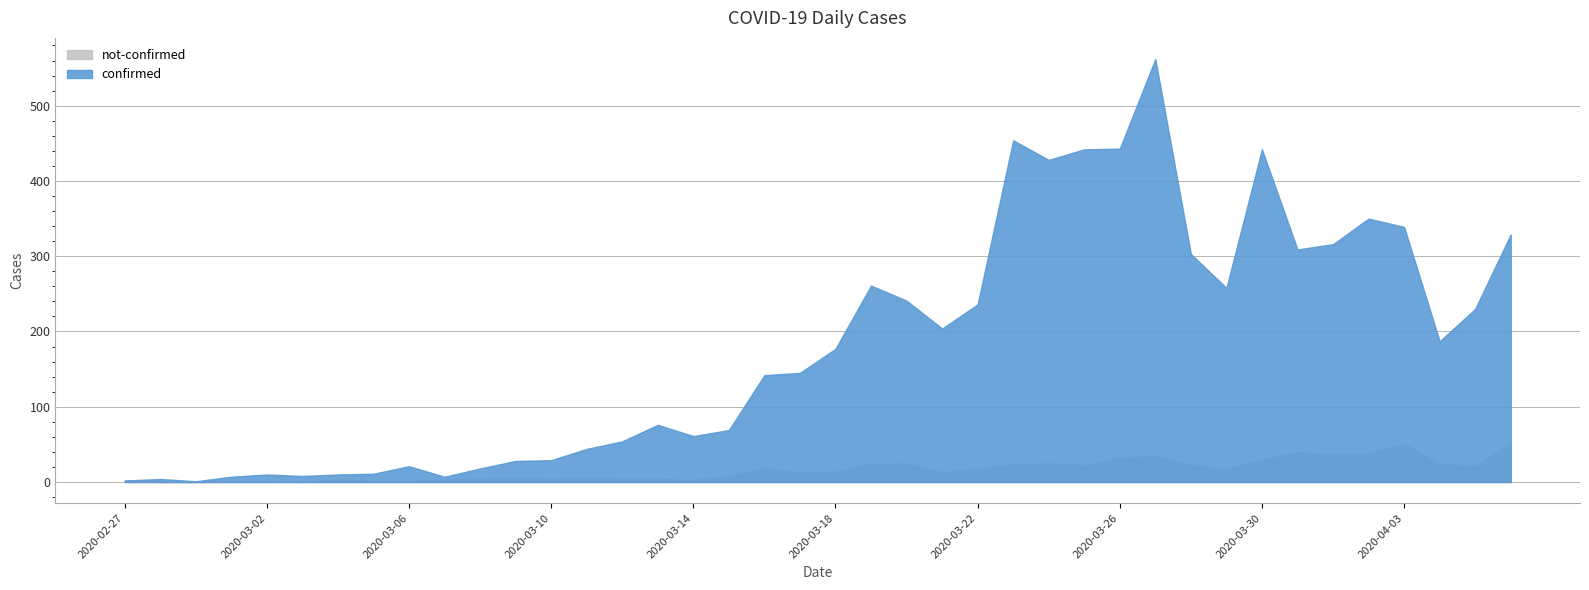

How many data points in confirmed are less than 177?

20